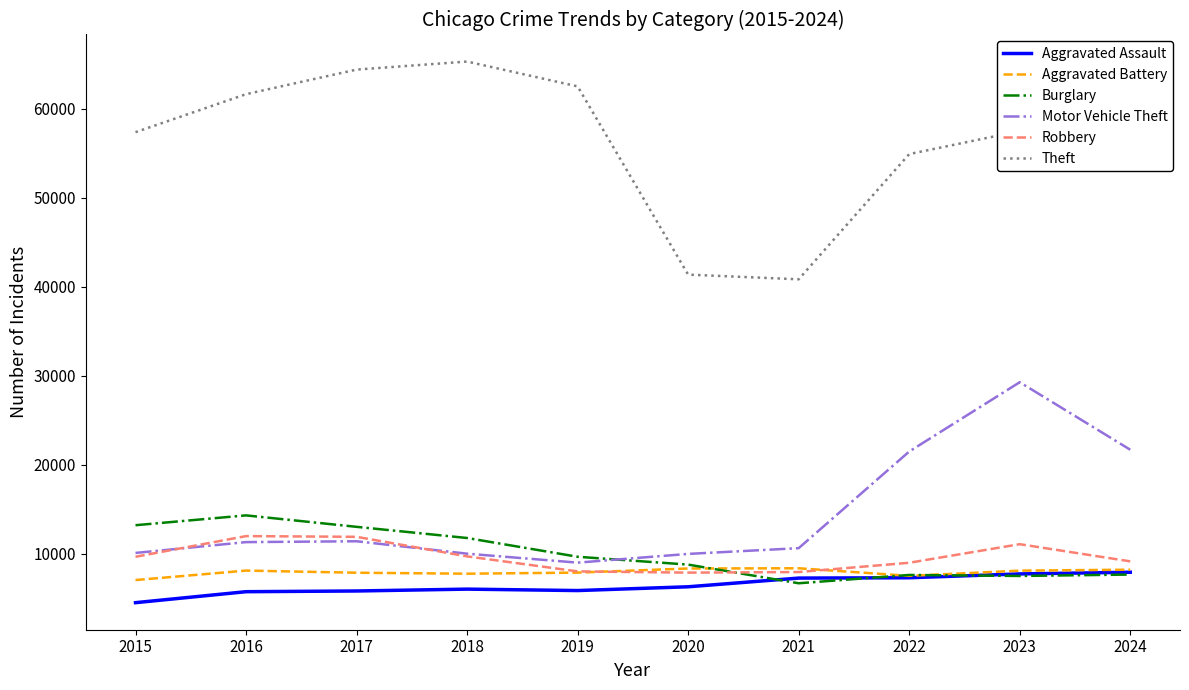

True or false: Theft has a value of 57474 at 2023.

True